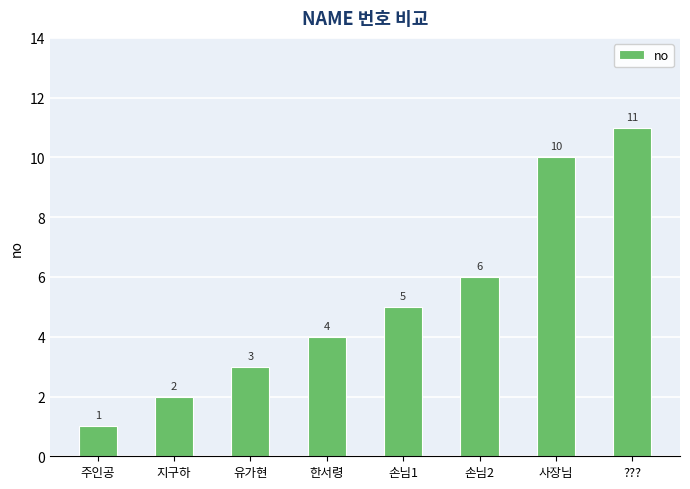

True or false: the data shows 6 at 사장님.

False